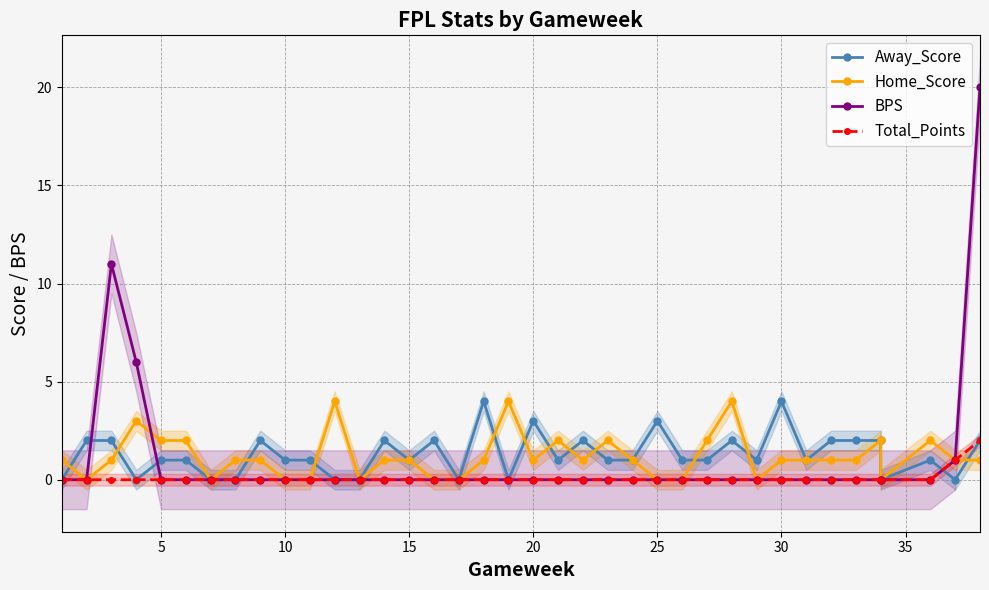

How many distinct data groups are displayed?

4